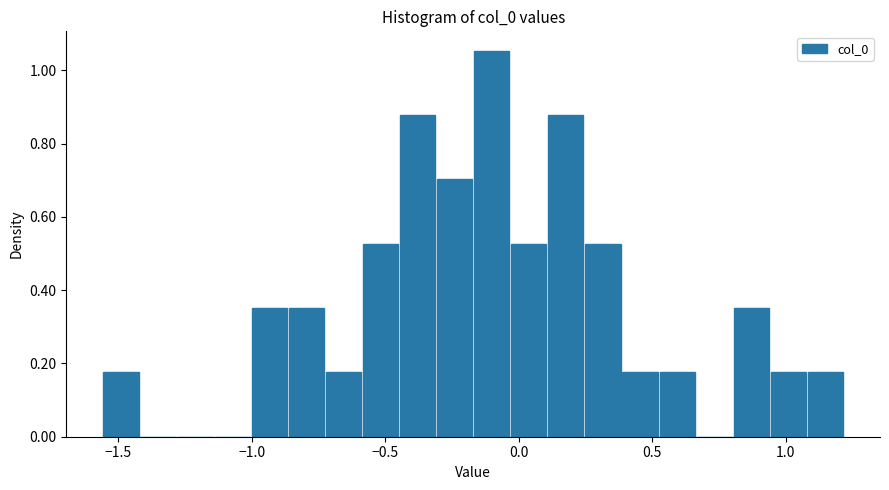

Around what value on the x-axis is the tallest bar? Give the approximate position of its centre, as read against the axis.

-0.10